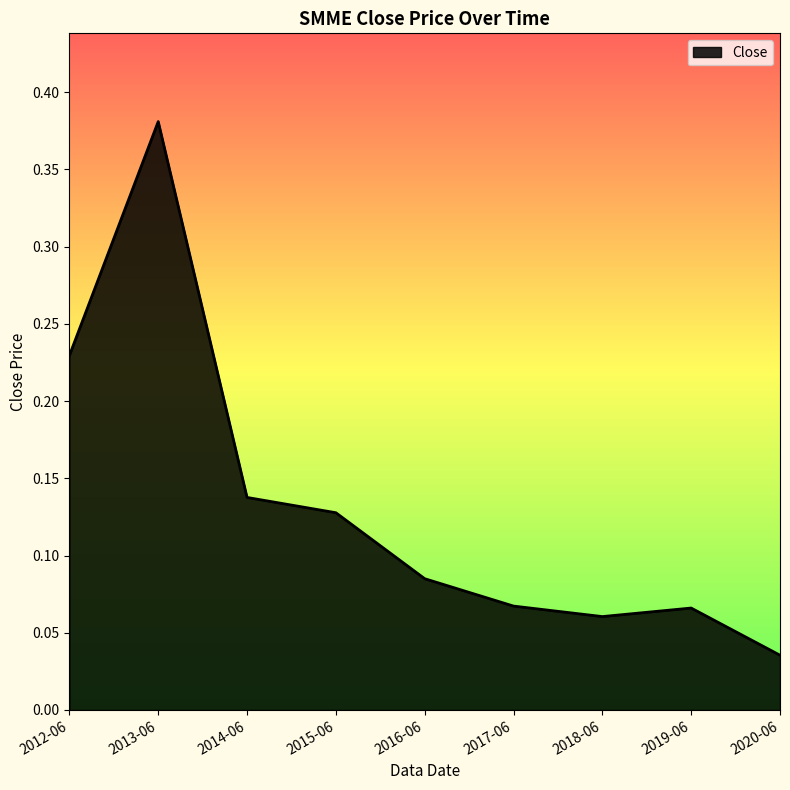

The chart shows a value of 0.2 at 2014-06. True or false?

False